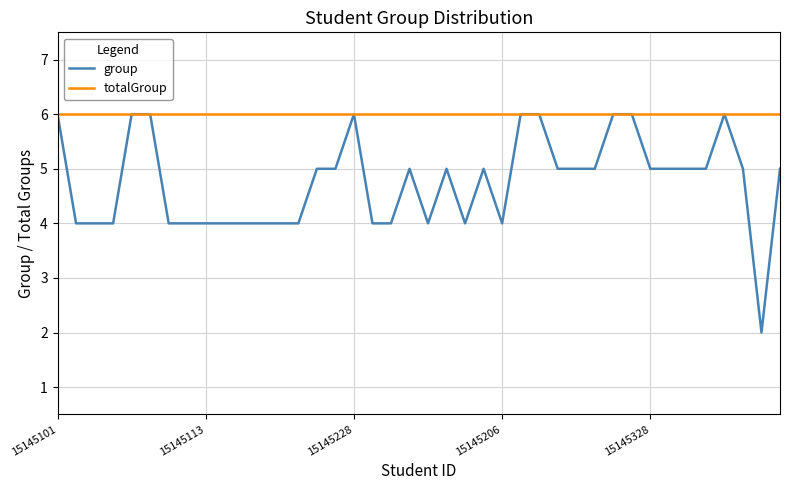

Rank the series by their average value, from highest to lowest.

totalGroup, group